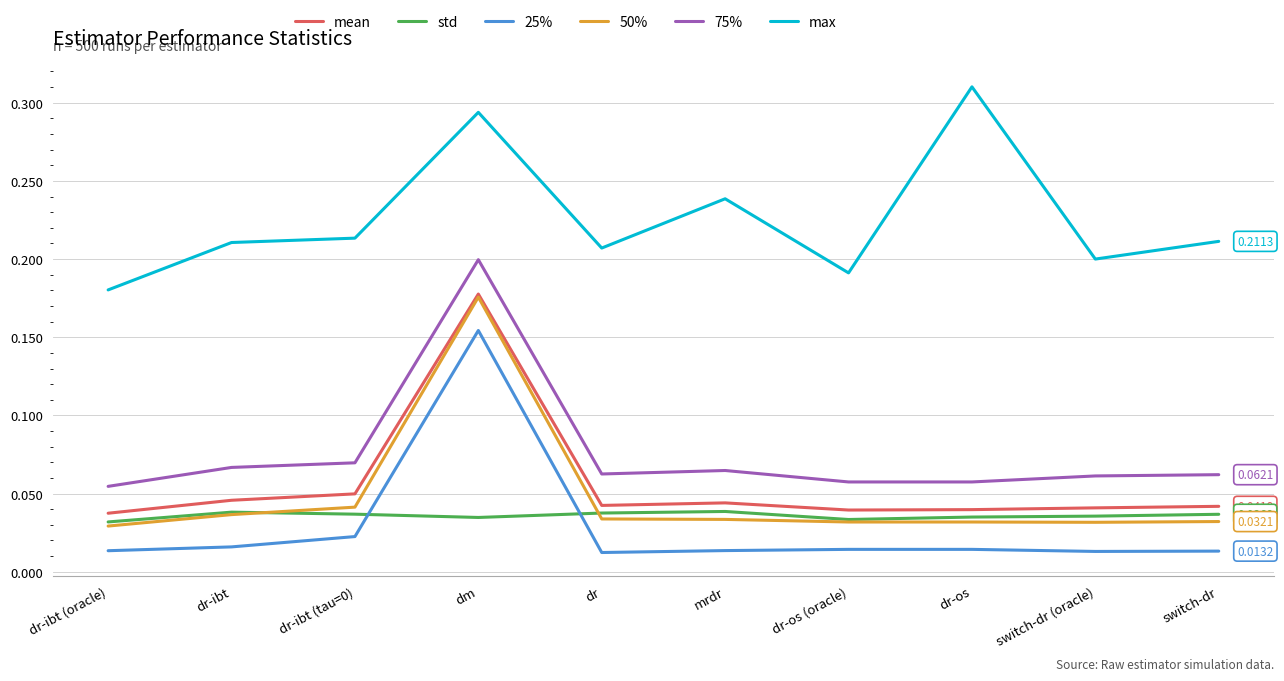

Which series has the widest spread of values?

50%